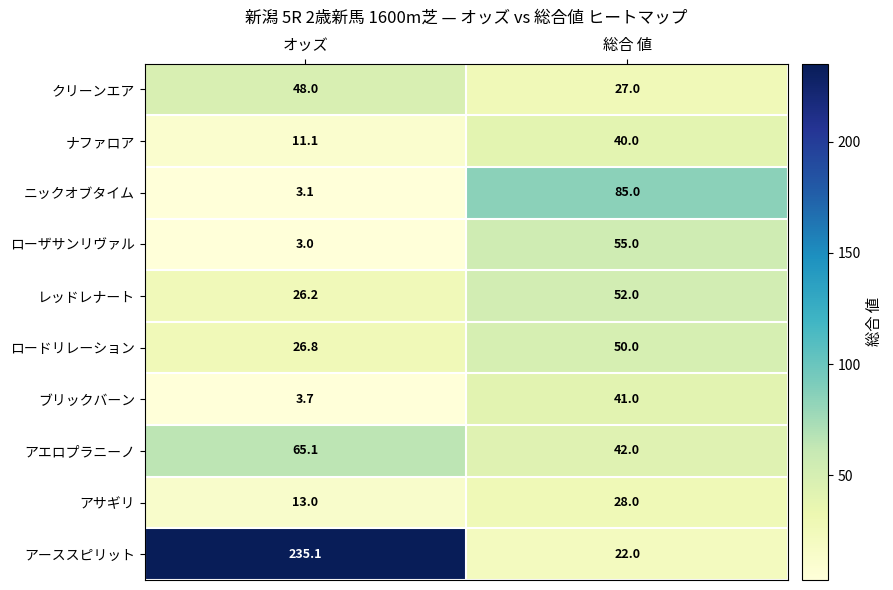

The value of ニックオブタイム at 総合 値 is 123.0. True or false?

False